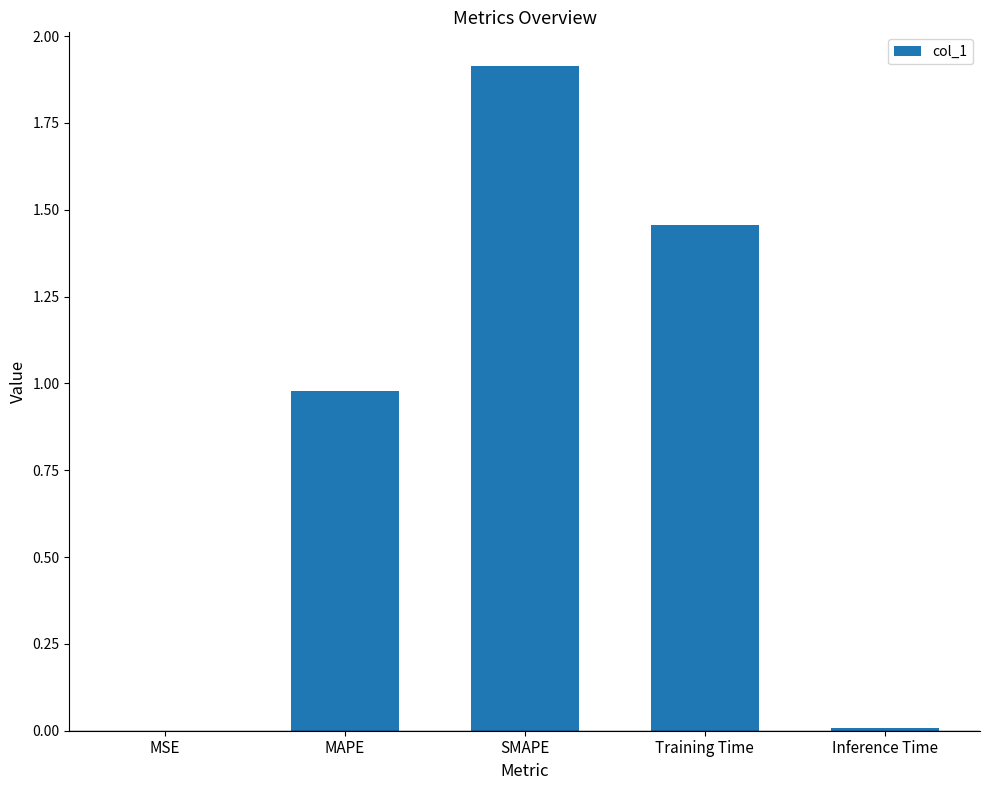

At which category does the chart reach its peak across all series?

SMAPE